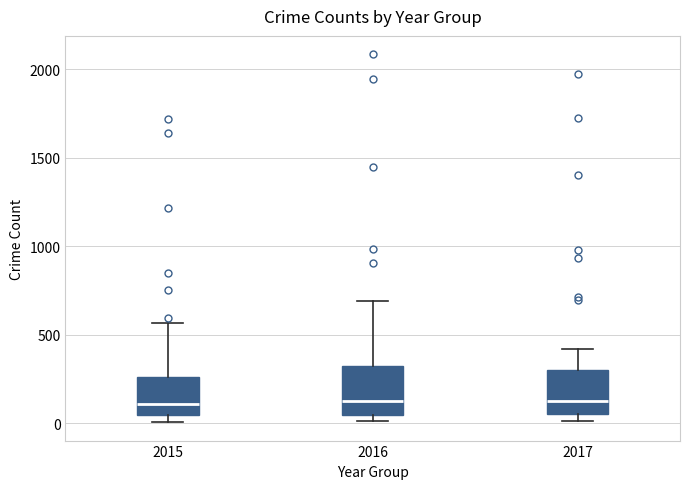

Reading left to right, read every box against the y-axis: the position of its median line, the range the box covers, and the ends of its whiskers. The values are not printed on the chart, so give them approximately, as read against the axis.

2015: median 100, box 50 to 250, whiskers 0 to 550
2016: median 150, box 50 to 300, whiskers 0 to 700
2017: median 100, box 50 to 300, whiskers 0 to 400